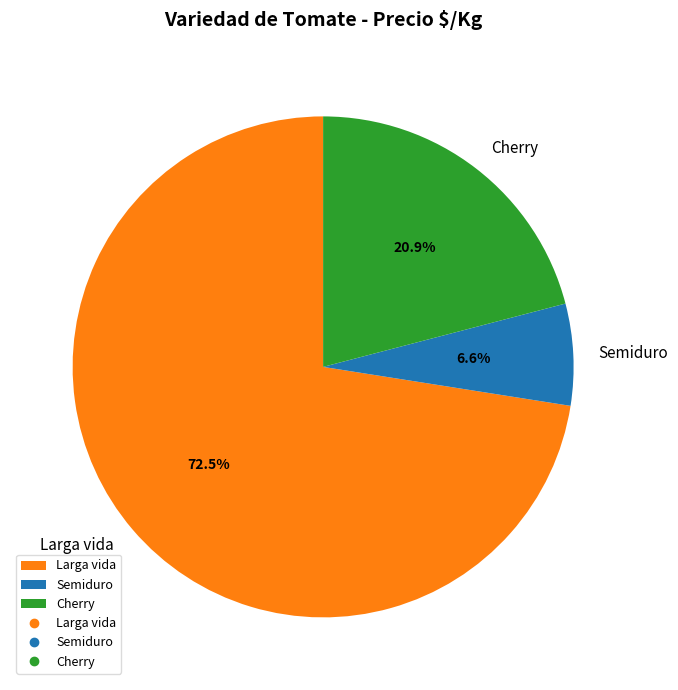

Rank the categories by value from lowest to highest.

Semiduro, Cherry, Larga vida